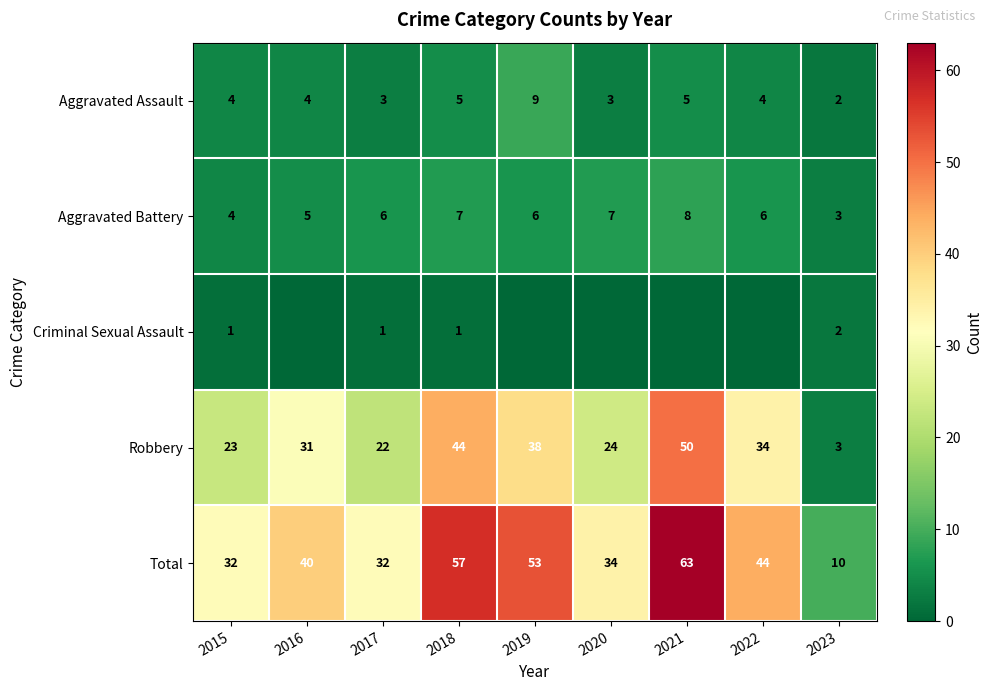

What is the difference between the maximum and second lowest values in the Robbery series?

28